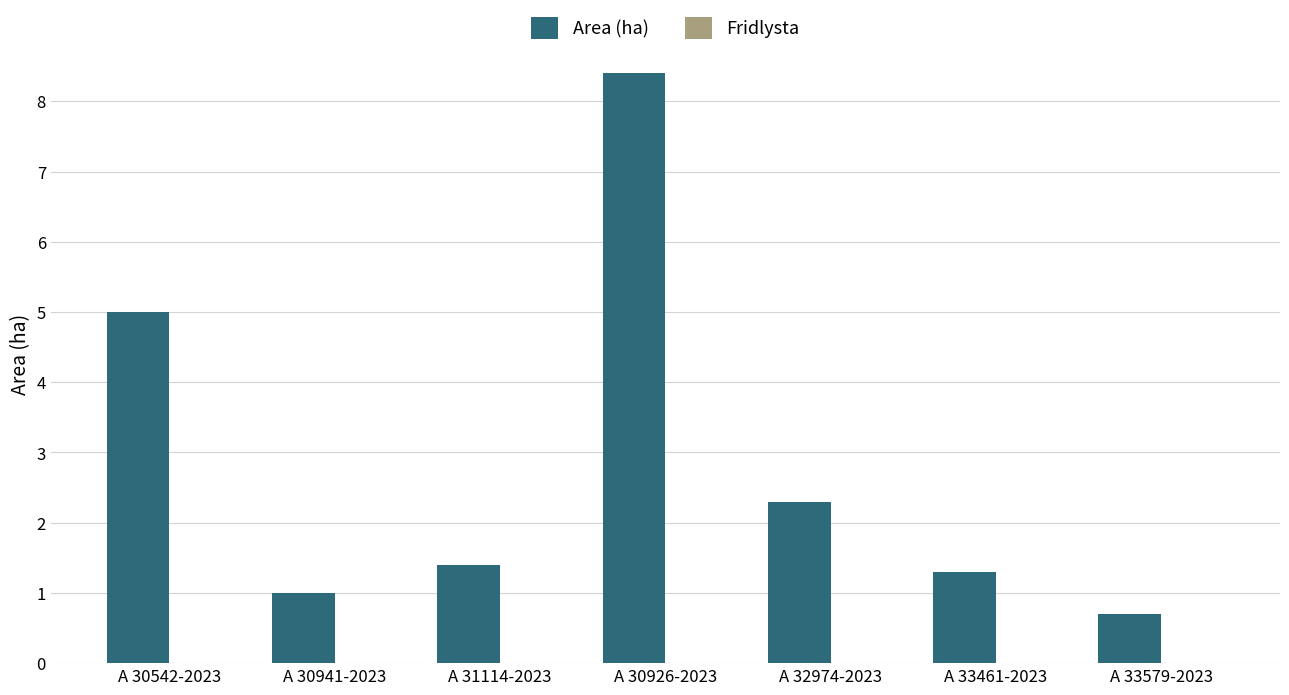

What is the label of the 6th bar from the left?

A 33461-2023